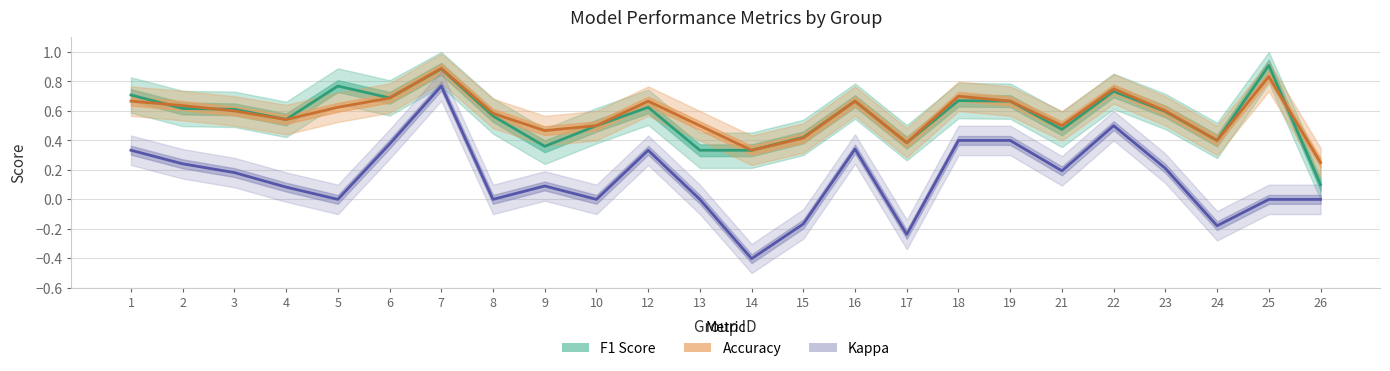

True or false: F1 Score has a value of 0.7 at 15.

False